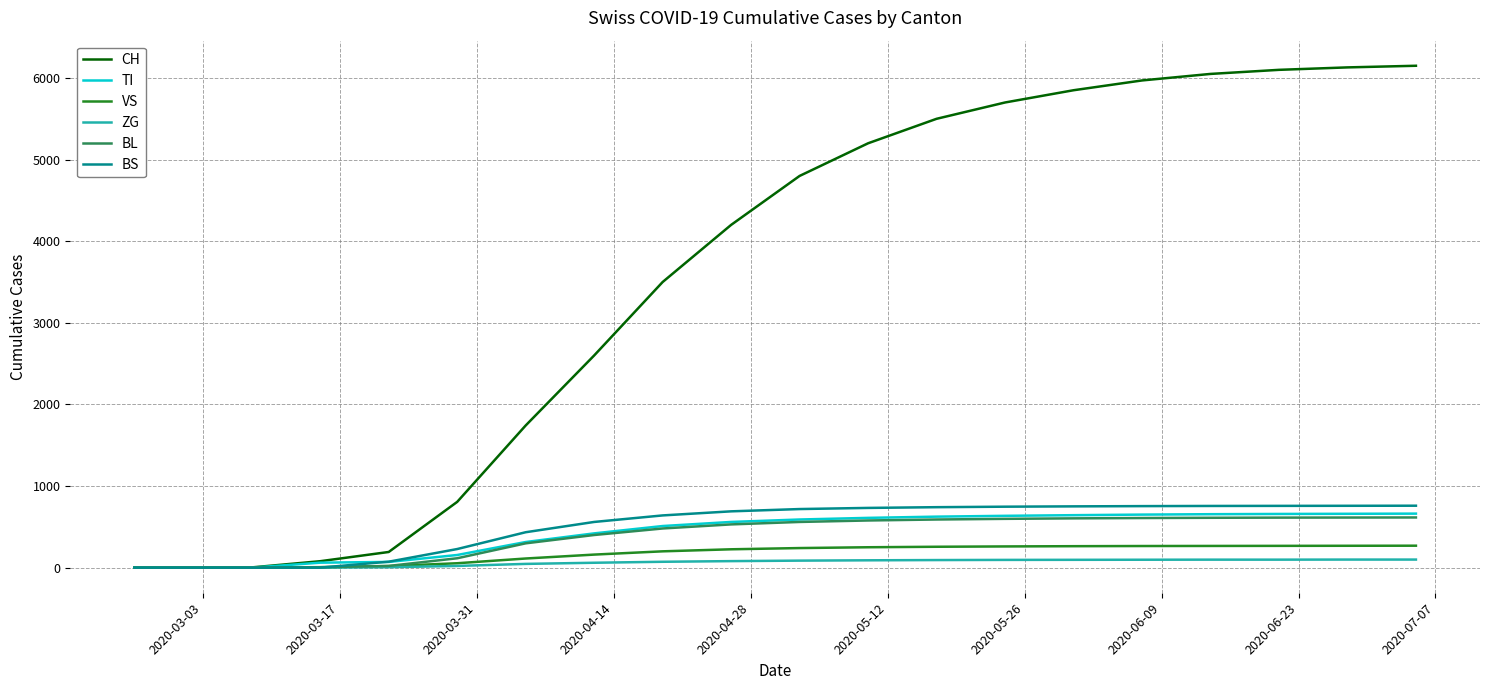

What is the sum of all TI values?

8478